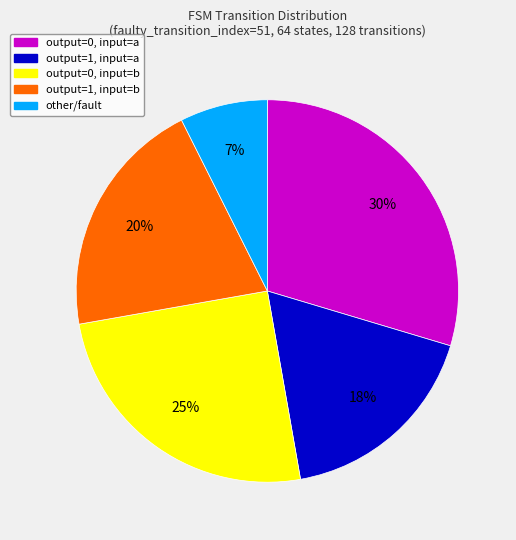

True or false: output=0, input=a accounts for 35% of the total.

False